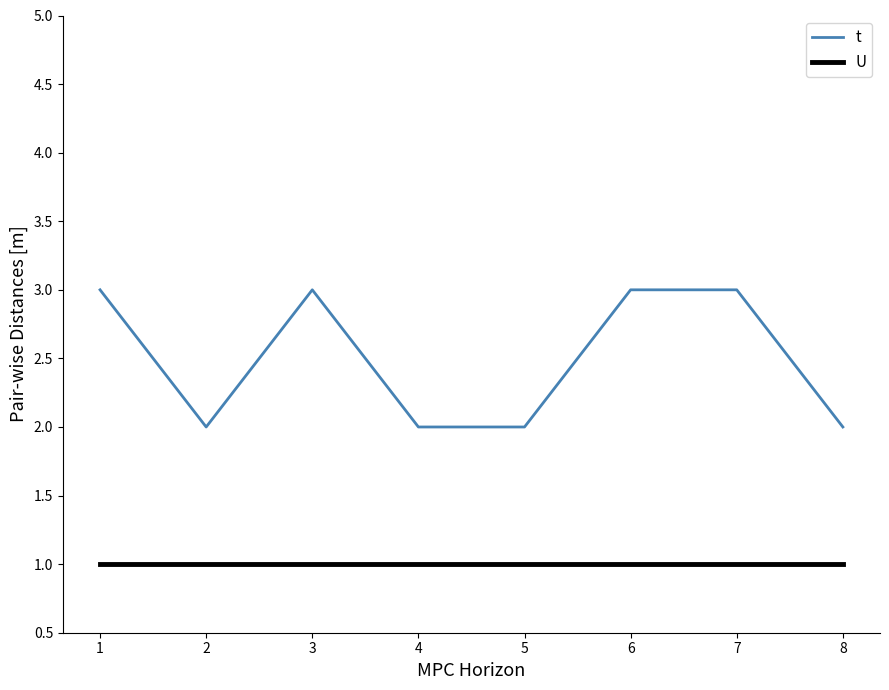

Rank the series by their average value, from highest to lowest.

t, U